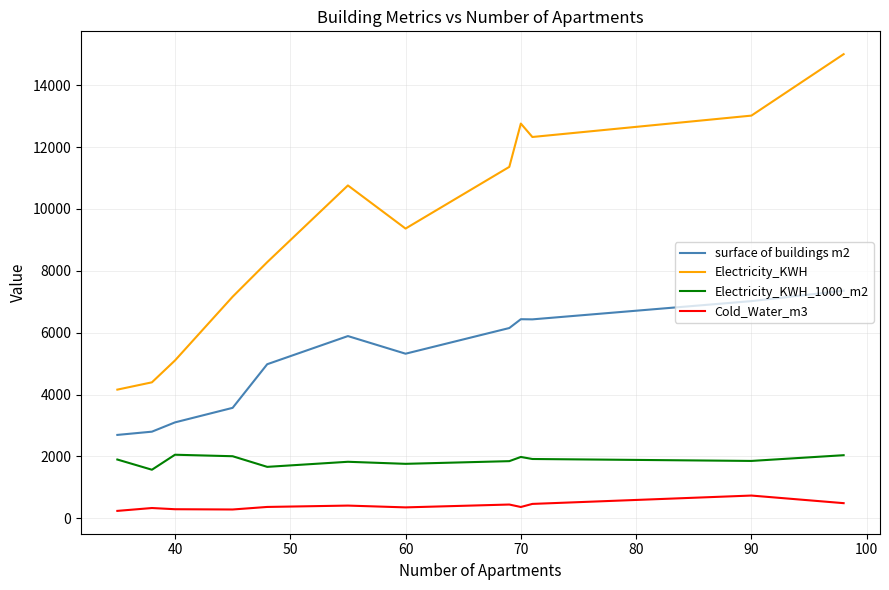

True or false: Electricity_KWH_1000_m2 and Cold_Water_m3 intersect in this chart.

False